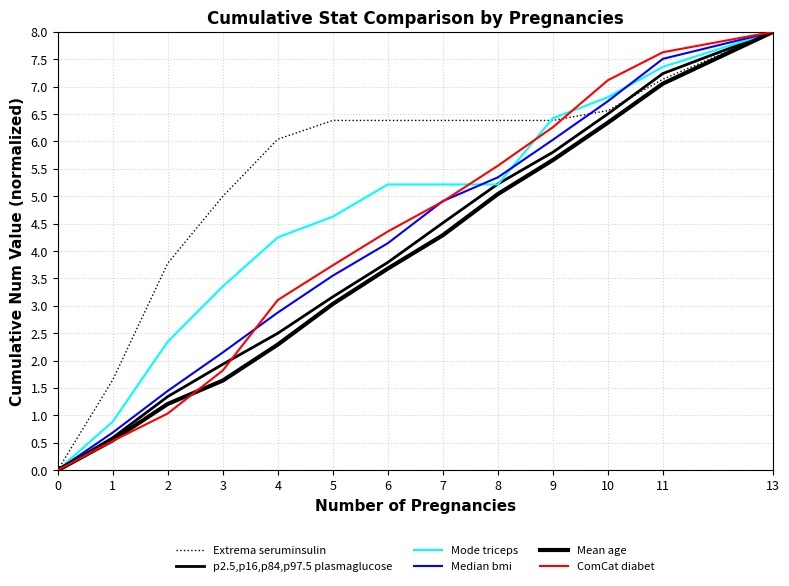

Where does the Median bmi series first go above 4?

6